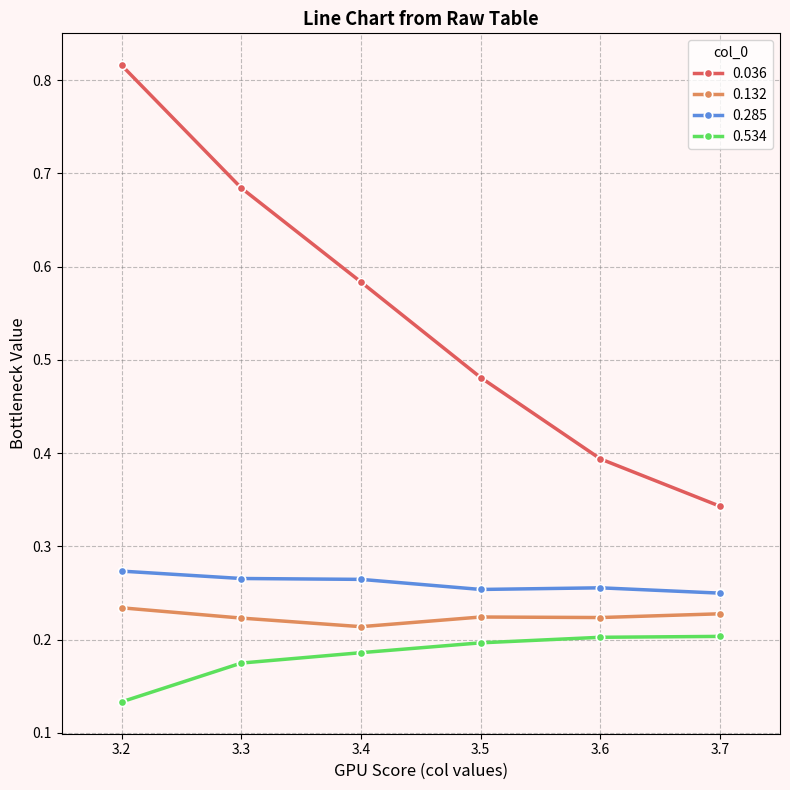

At which label does 0.036 reach its minimum?

3.7